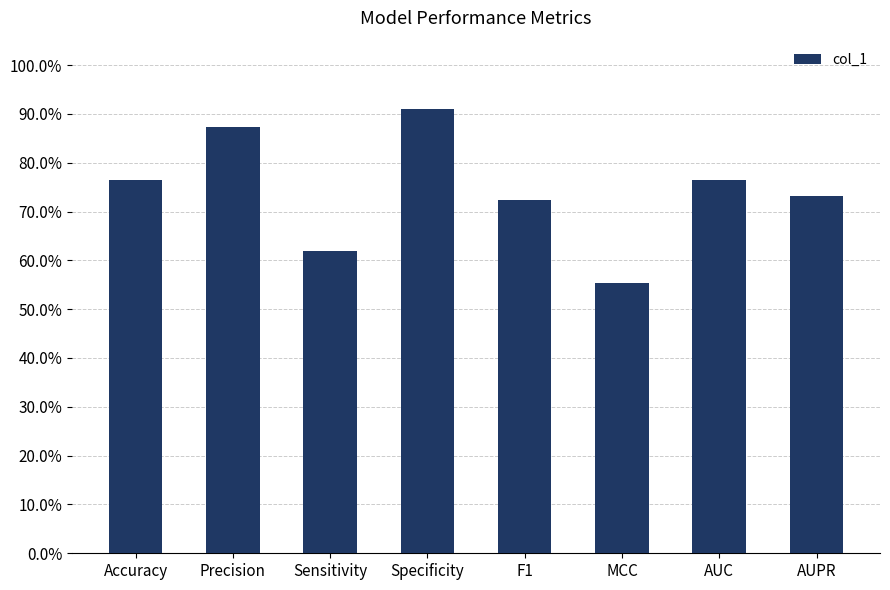

Is it true that the value at F1 is 1.1?

False